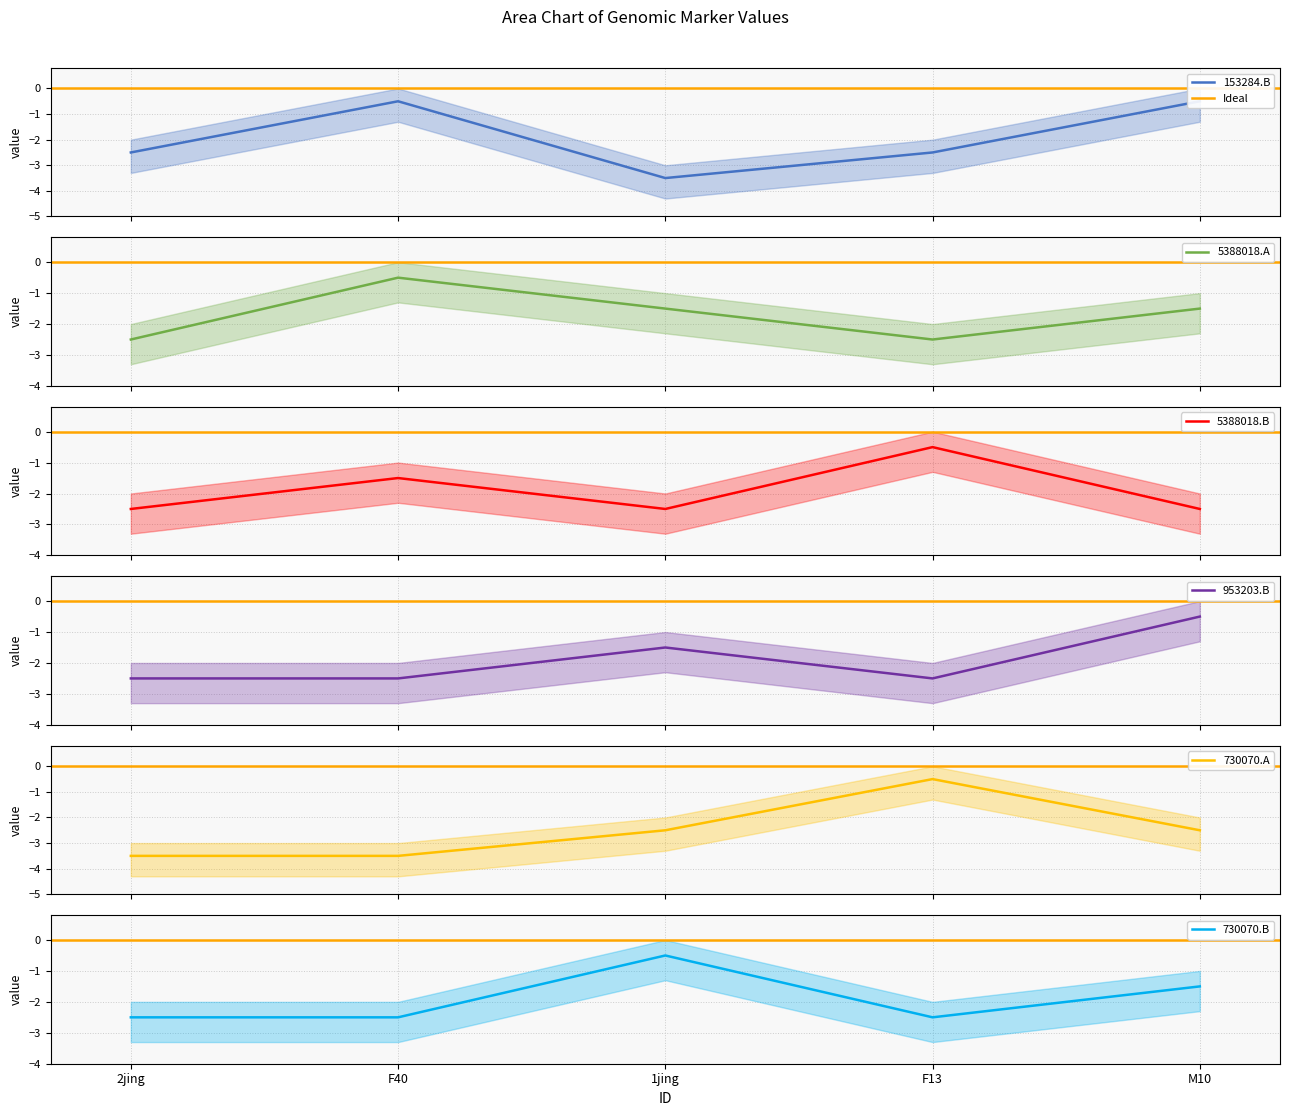

True or false: CI01000031_153284_153348.B and CI01000319_5388018_5388122.A cross at least once.

False